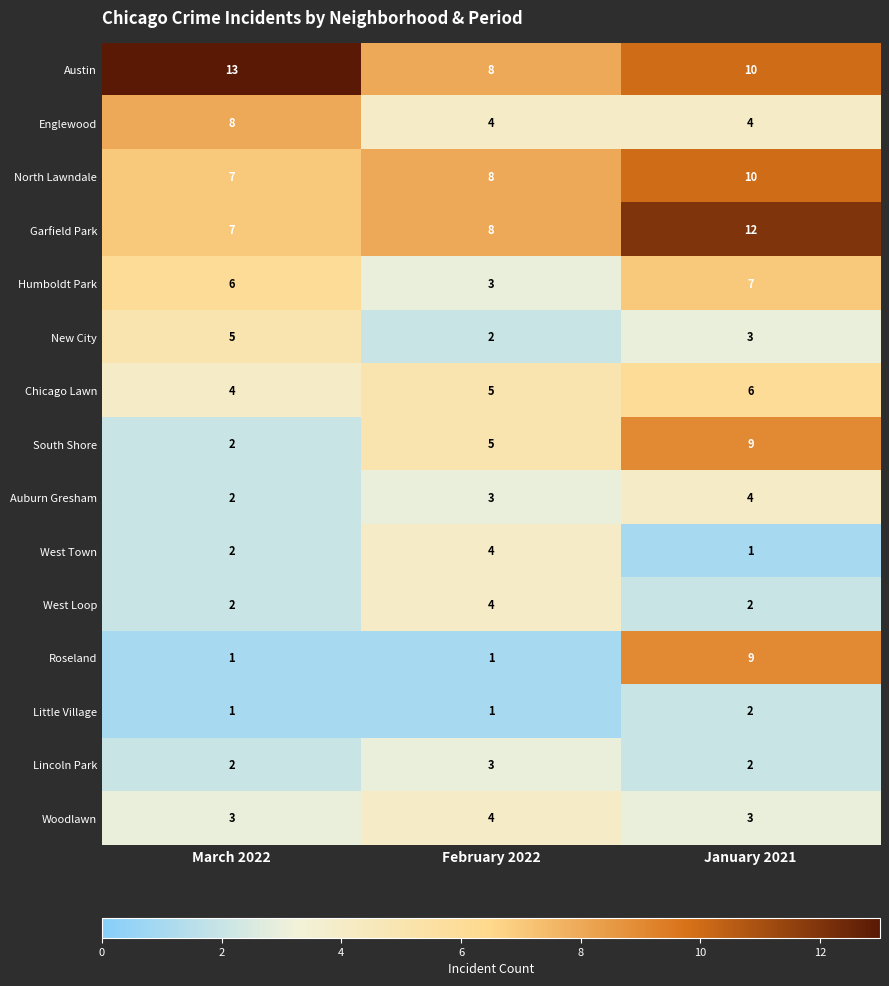

What is the sum of the Roseland values at March 2022 and January 2021?

10